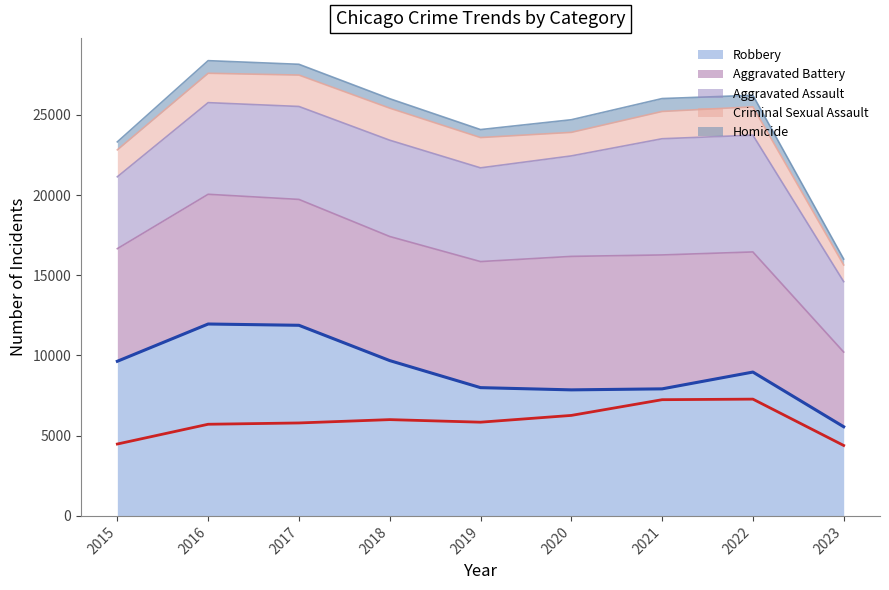

At how many categories does at least one series exceed 8310?

5